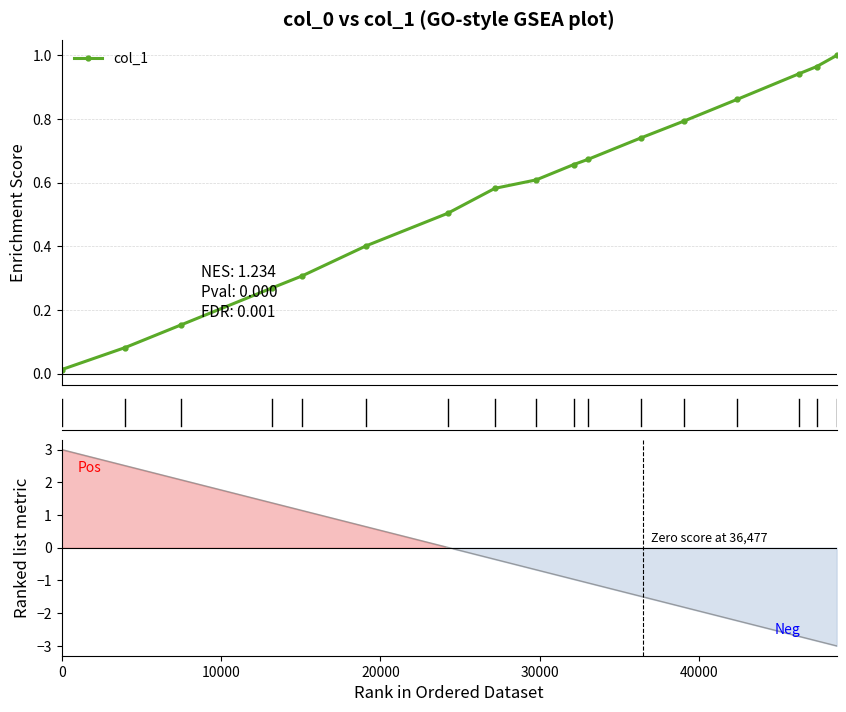

Reading right to left, list all the values displayed in this chart.

1.0	1.0	0.9	0.9	0.8	0.7	0.7	0.7	0.6	0.6	0.5	0.4	0.3	0.3	0.2	0.1	0.0